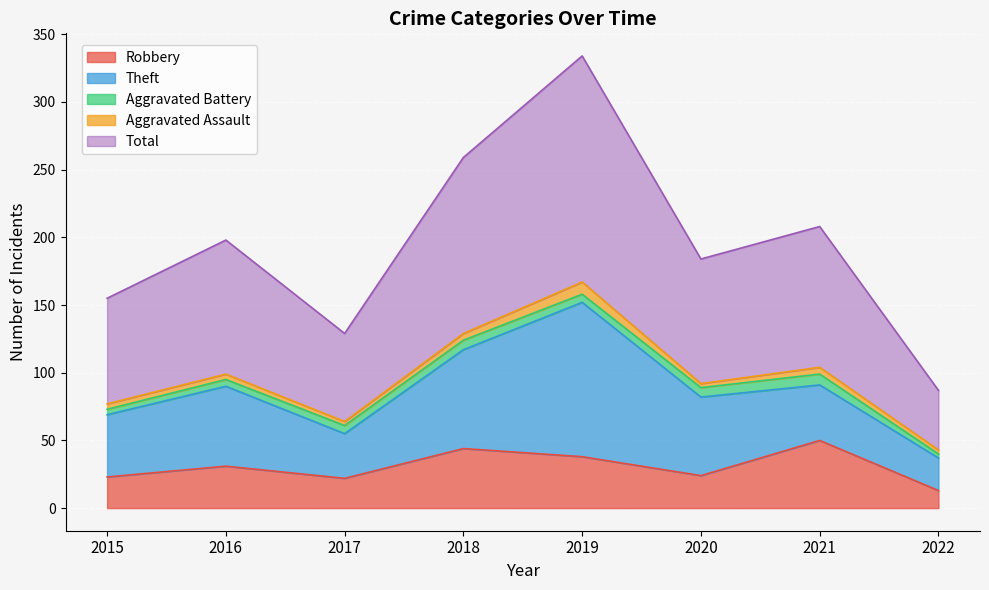

What is the greatest value displayed?

167